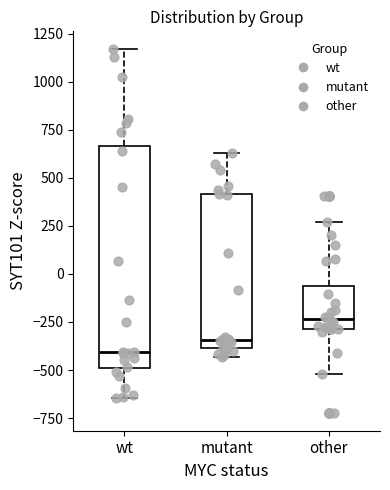

Which box is the tallest, from its lower edge to its upper edge?

wt